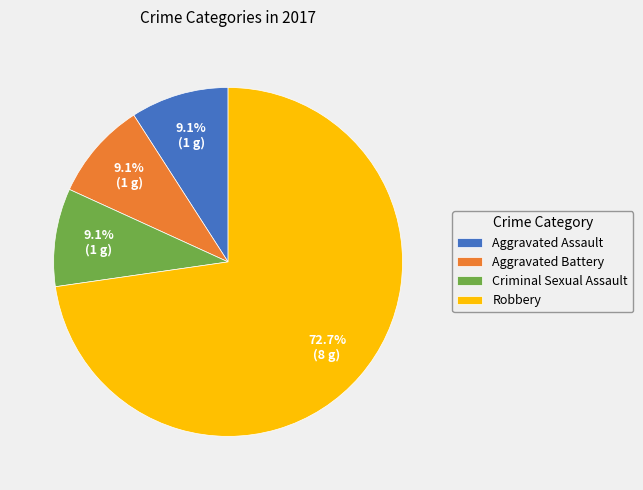

What is the ratio of the value at Robbery to the value at Aggravated Assault?

8.0